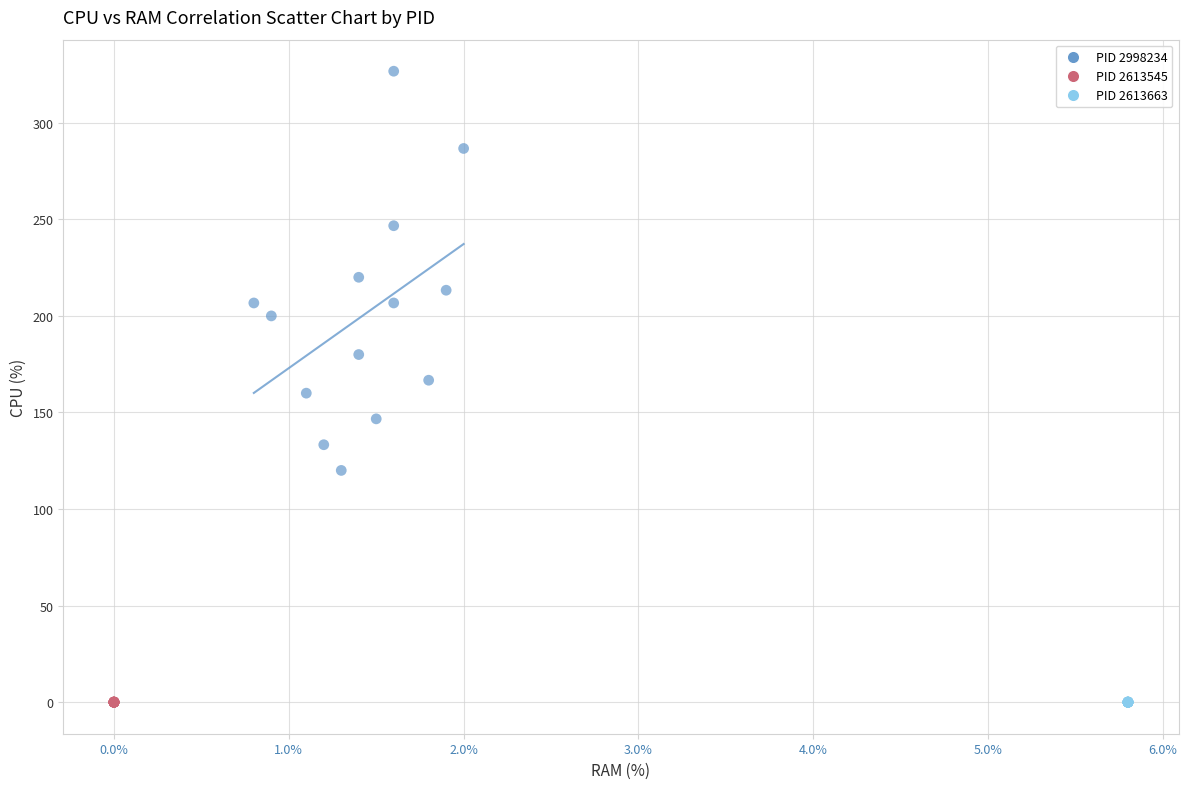

Which series contains the highest Y value?

PID 2998234